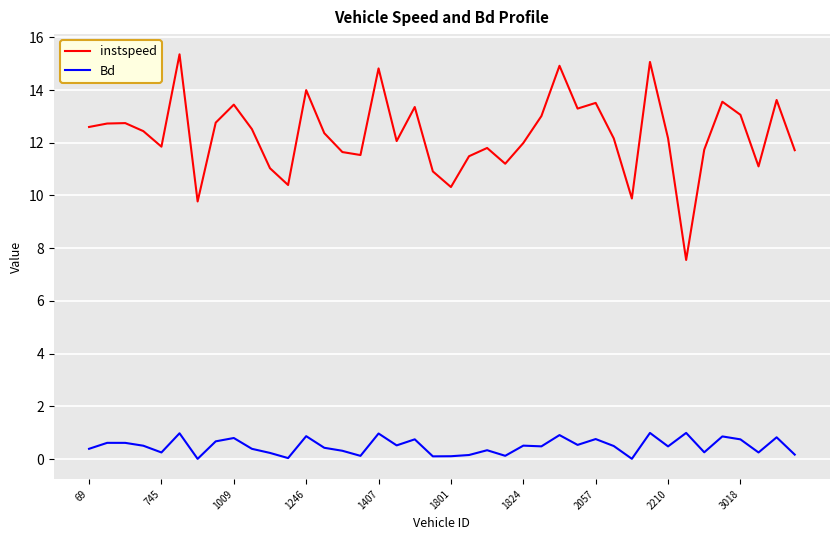

What is the greatest value displayed?

15.4